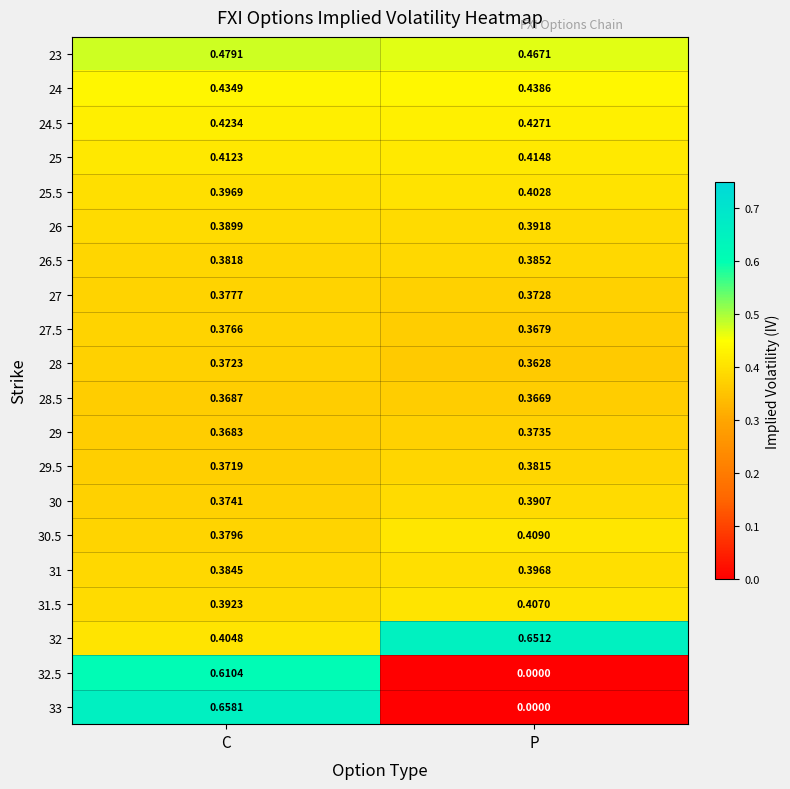

List the labels in order of 33 value, largest first.

C, P